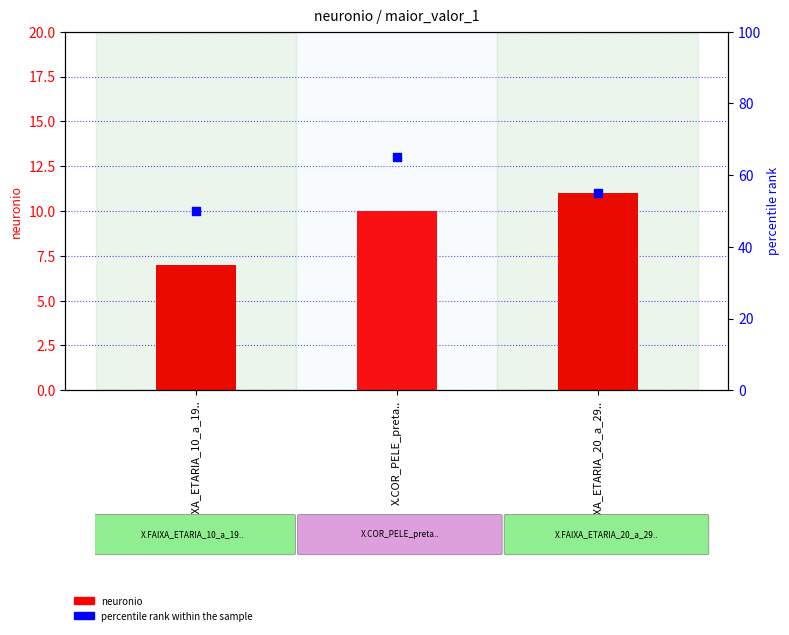

What is the total value across all series at X.FAIXA_ETARIA_20_a_29..?

66